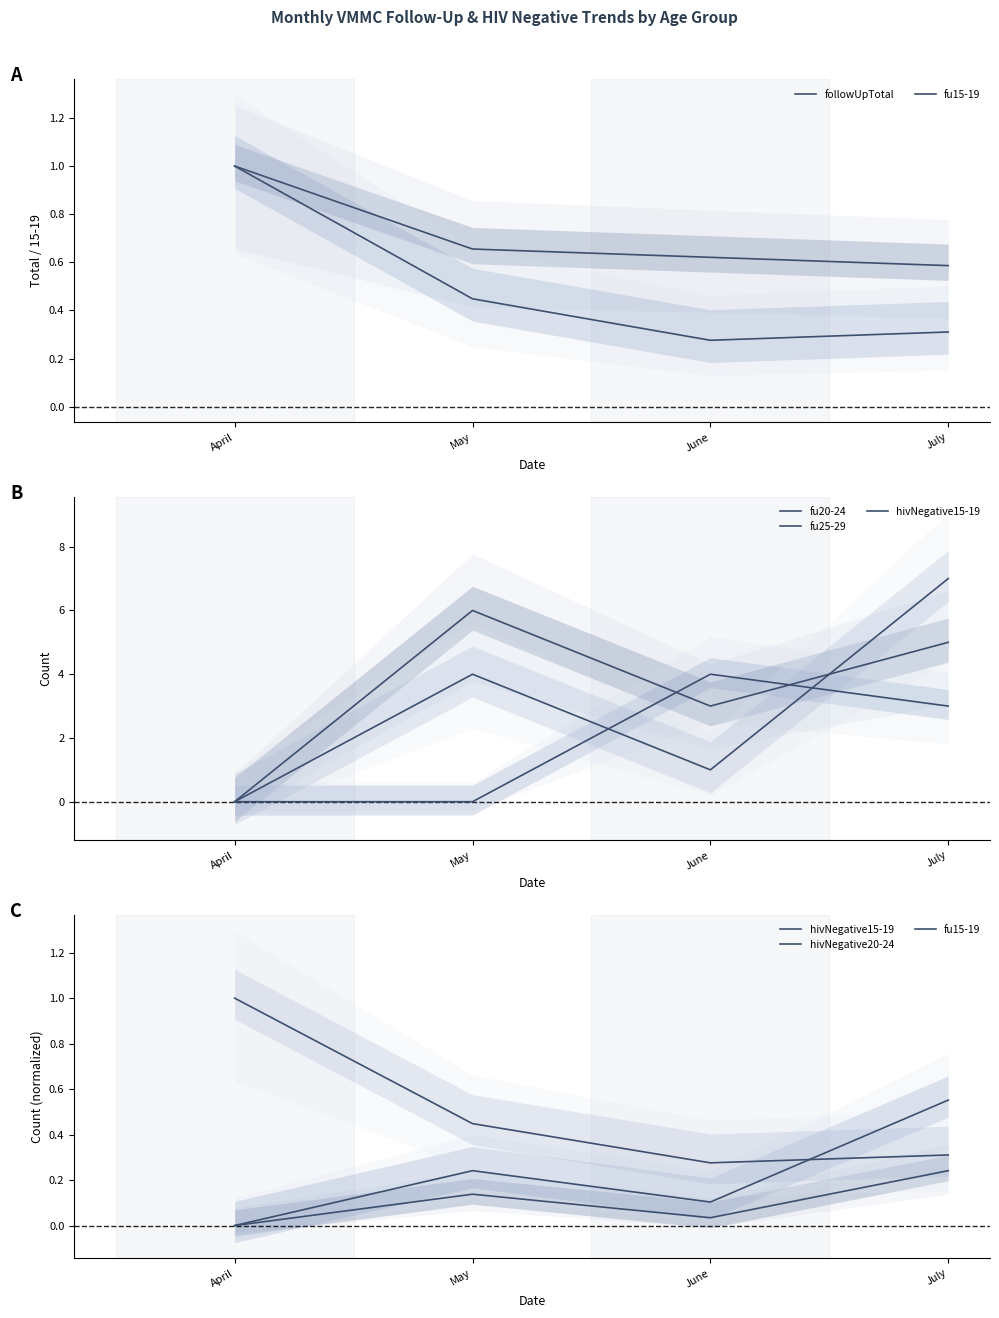

At which category does fu15-19 reach its first local valley?

June